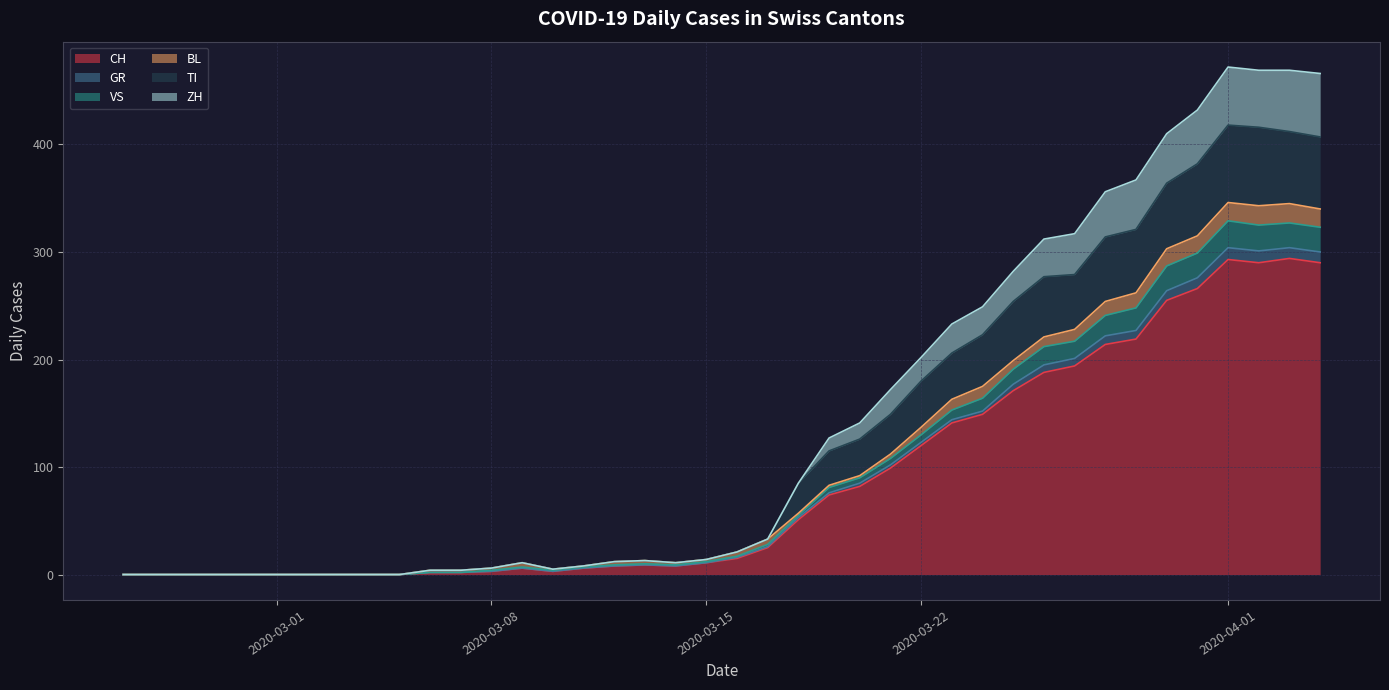

What is the label of the 17th point from the left?

2020-03-12